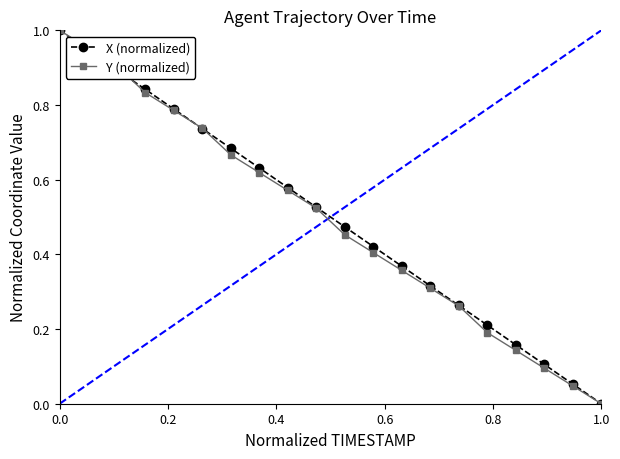

What are all the series names shown in the legend?

X (normalized), Y (normalized)